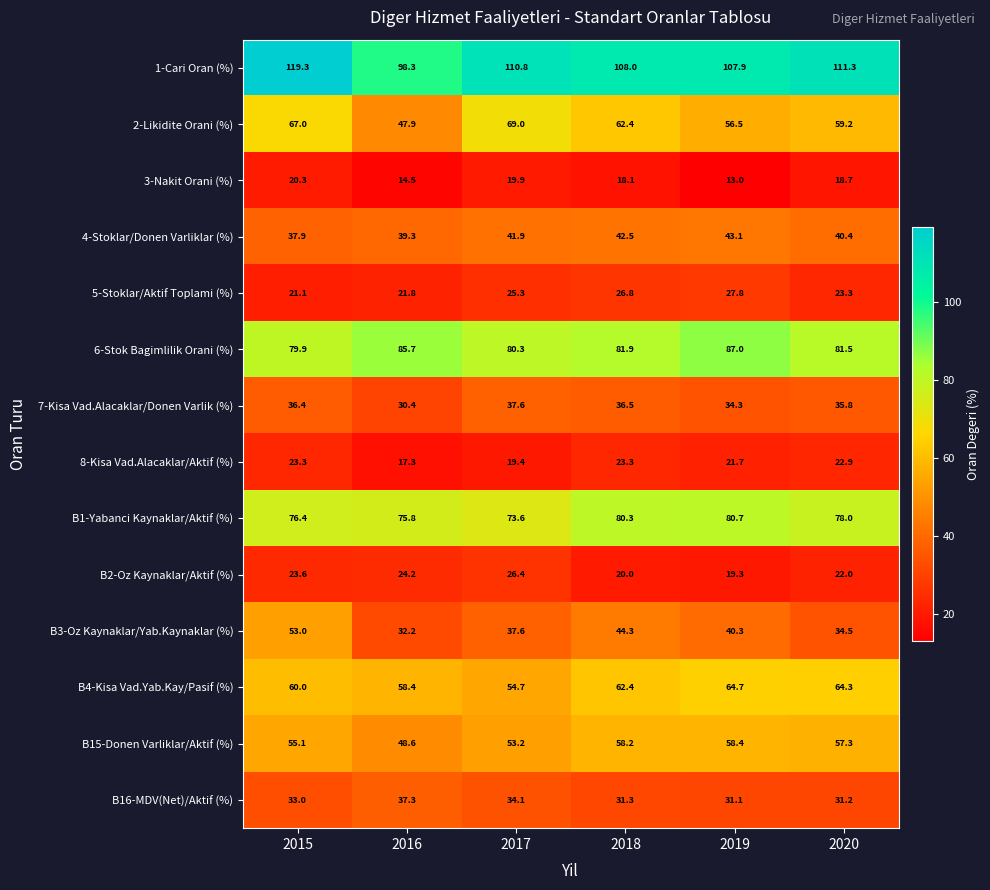

What is the sum of the 5-Stoklar/Aktif Toplami (%) values at 2018 and 2019?

54.6